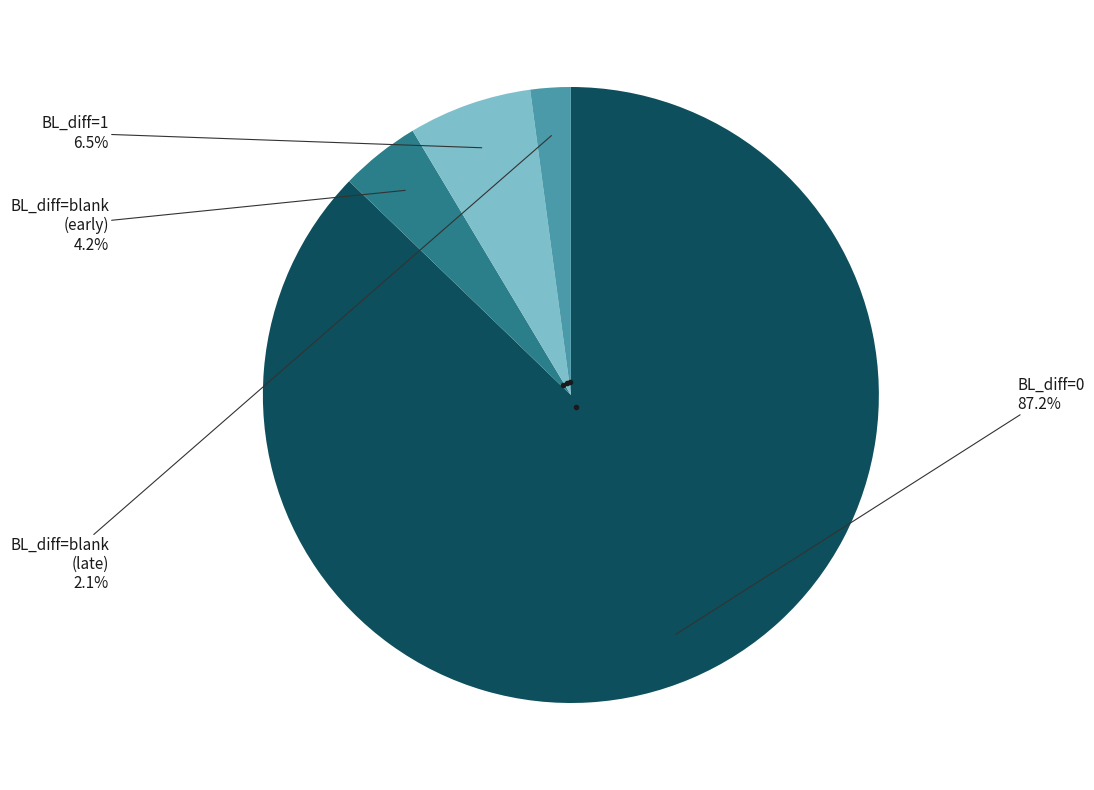

Is there any slice that represents more than half of the pie?

Yes